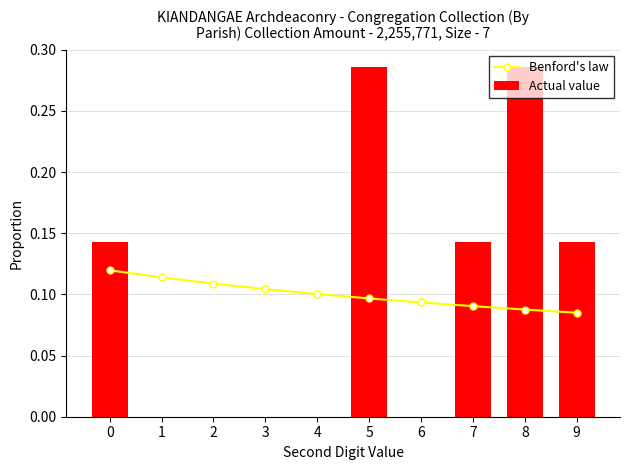

What is the total value across all series at 8?

0.4